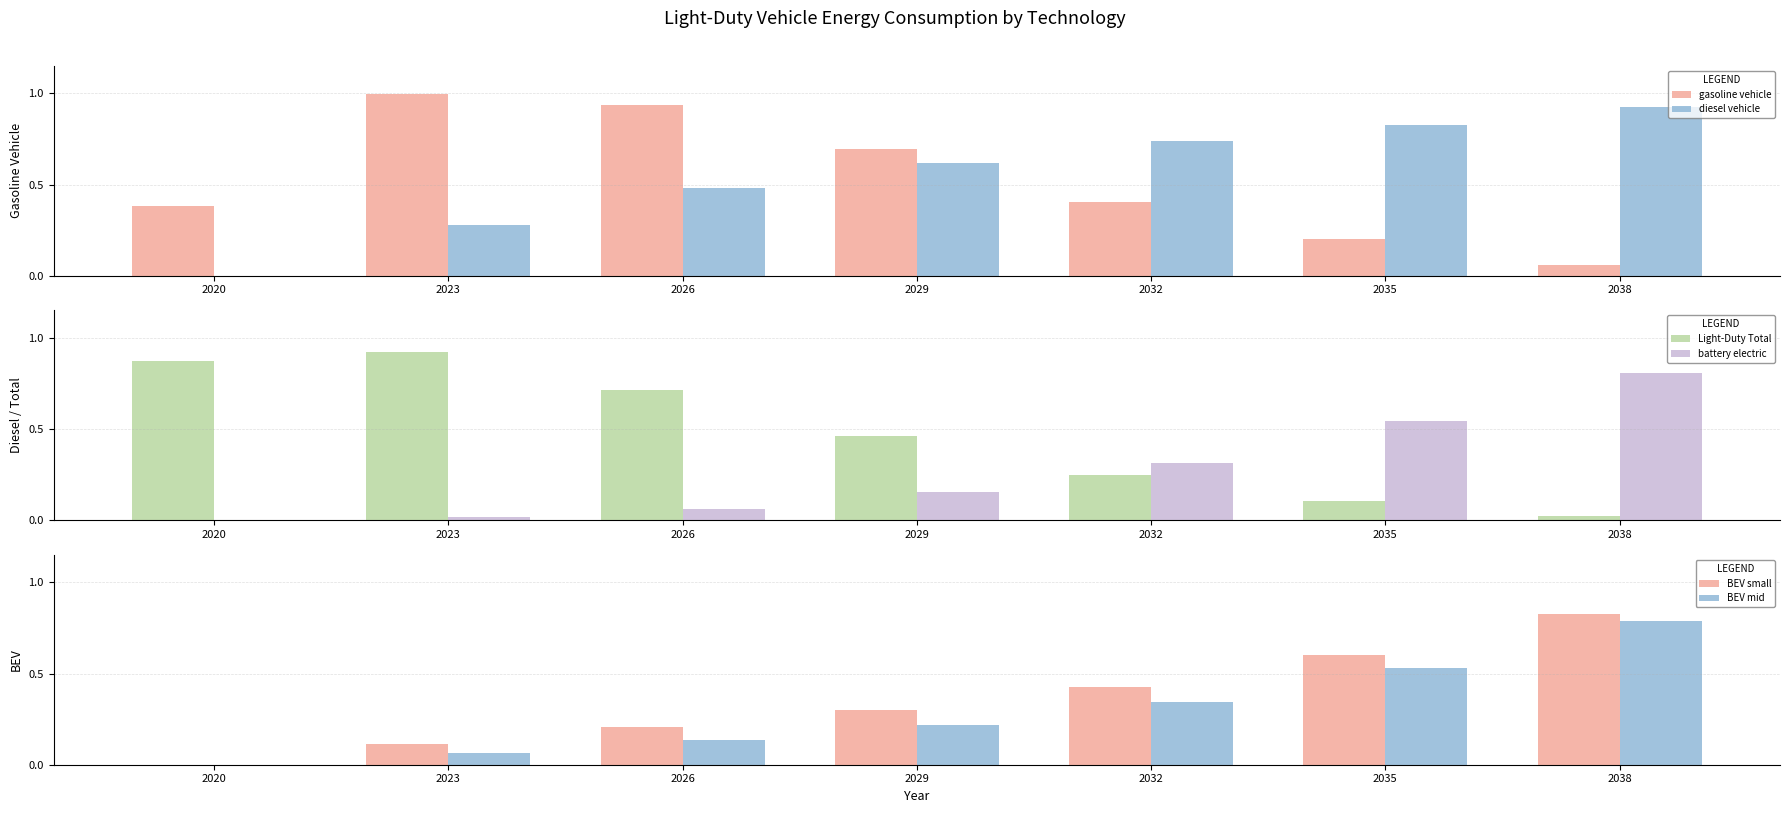

What is the approximate value of battery electric at 2032?

0.3